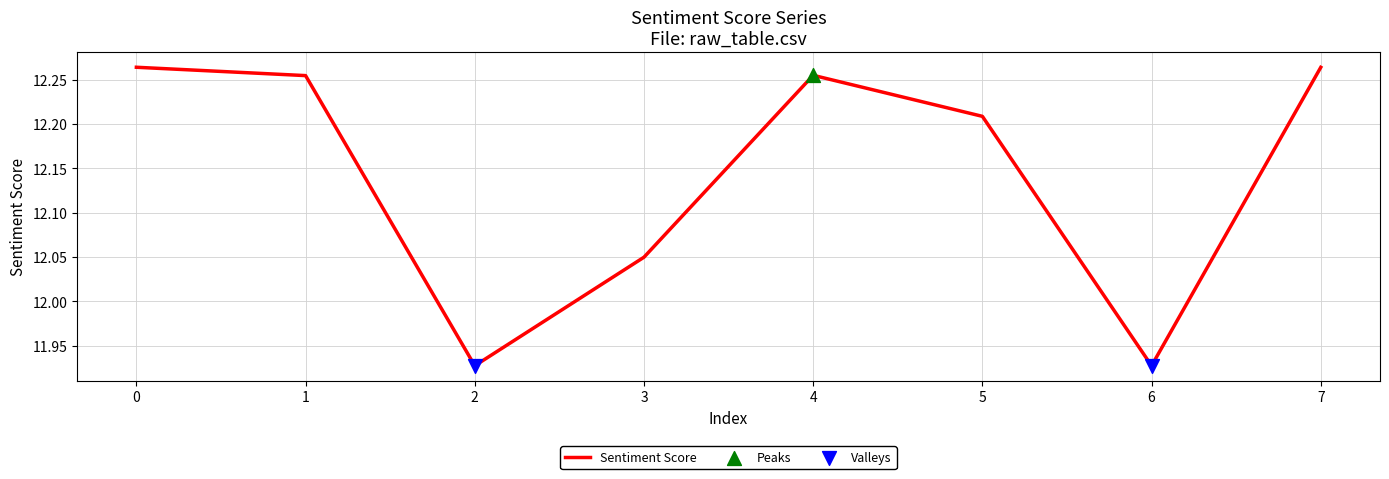

What is the ratio of the value at 6 to the value at 0?

1.0